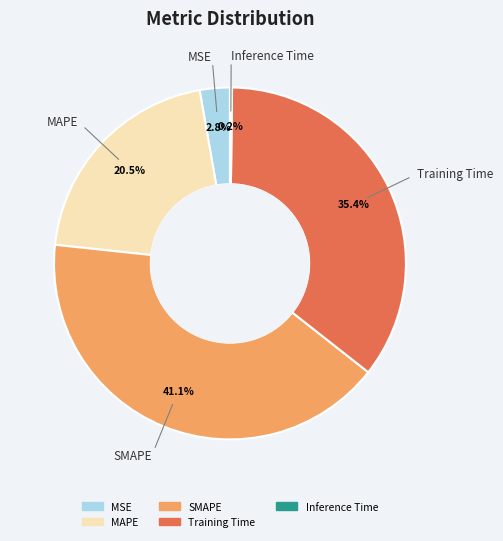

Is there a majority slice in this chart?

No